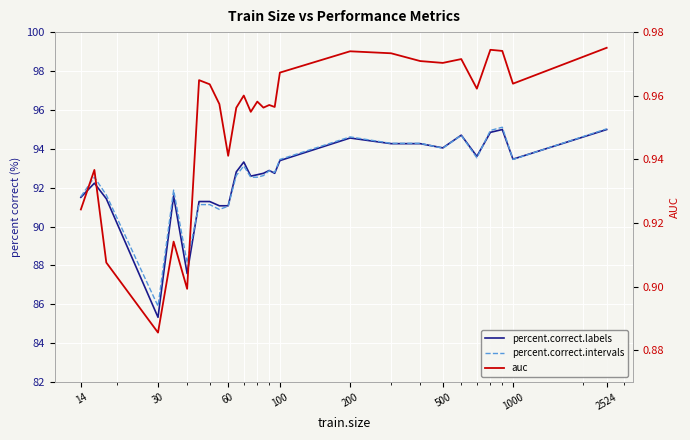

Is the value of percent.correct.labels at 15 greater than the value of auc at 14?

Yes